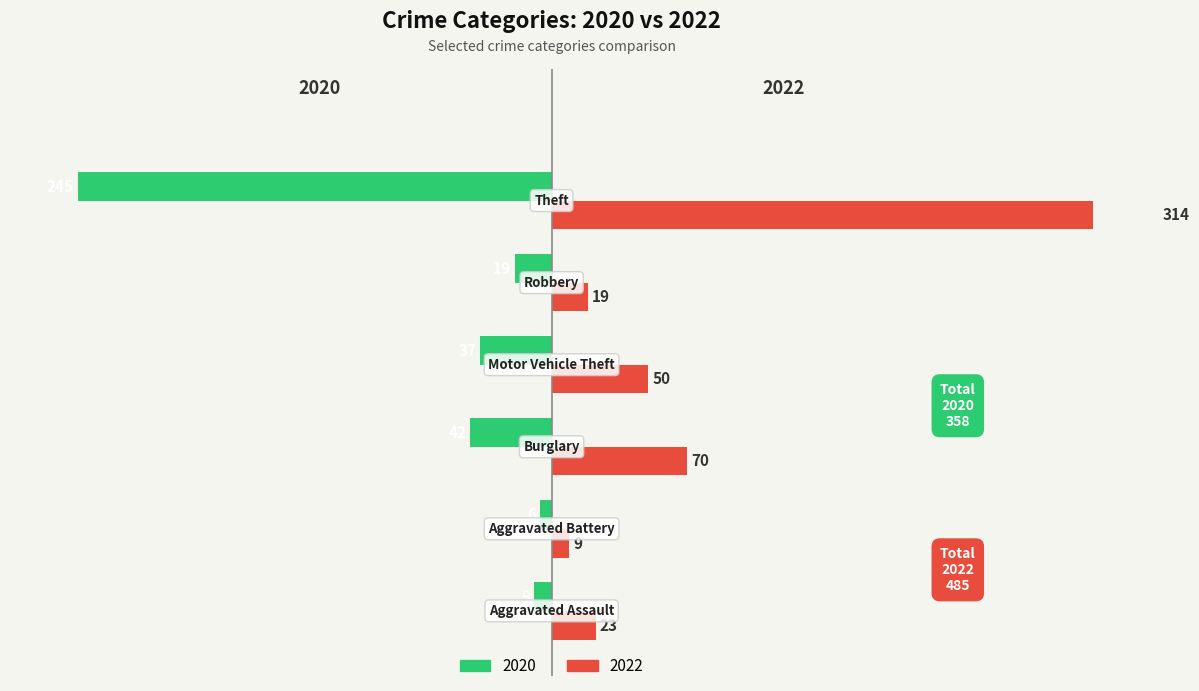

List the series in order of their overall mean, highest first.

2022, 2020